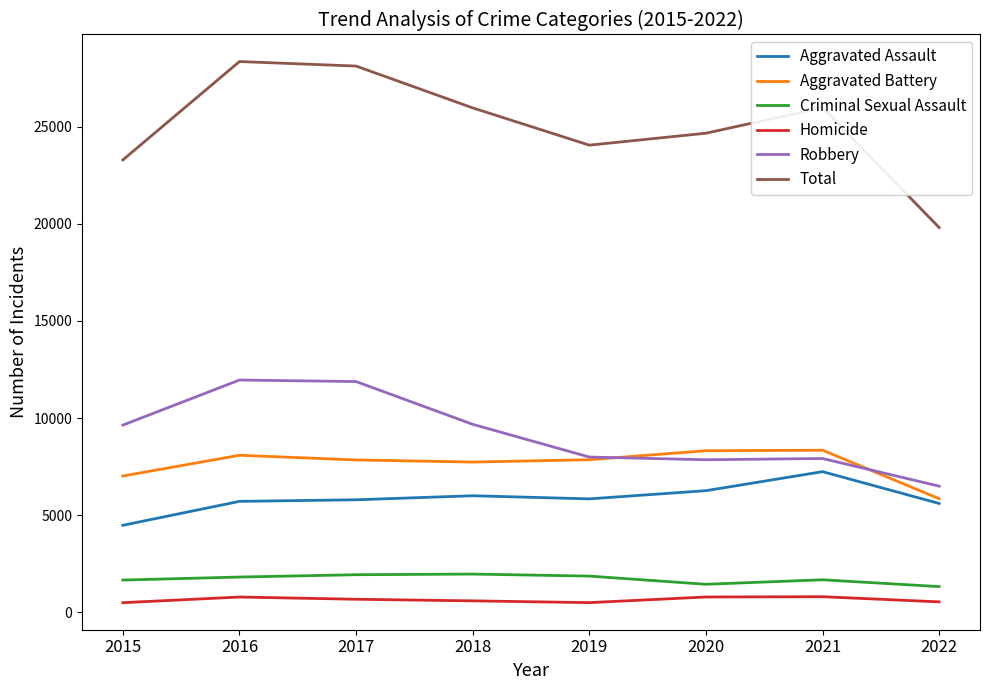

Is it true that Criminal Sexual Assault equals 1323 at 2022?

True